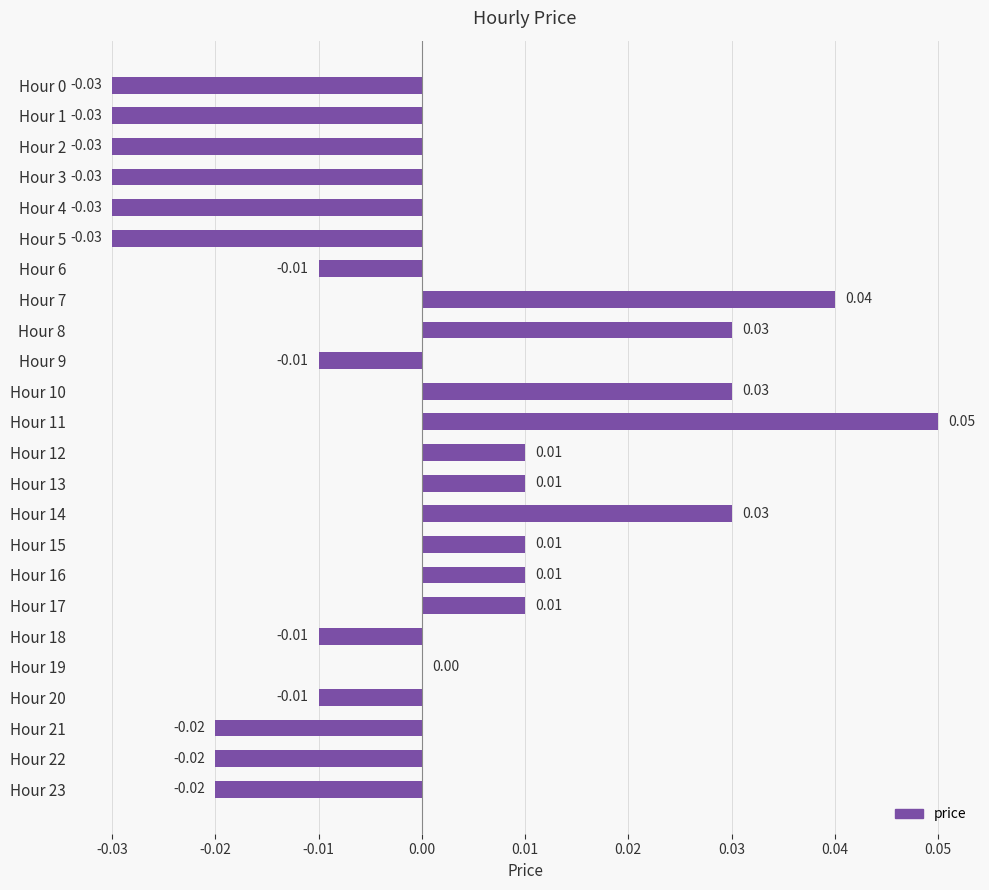

Which has a higher value, Hour 0 or Hour 20?

Hour 20